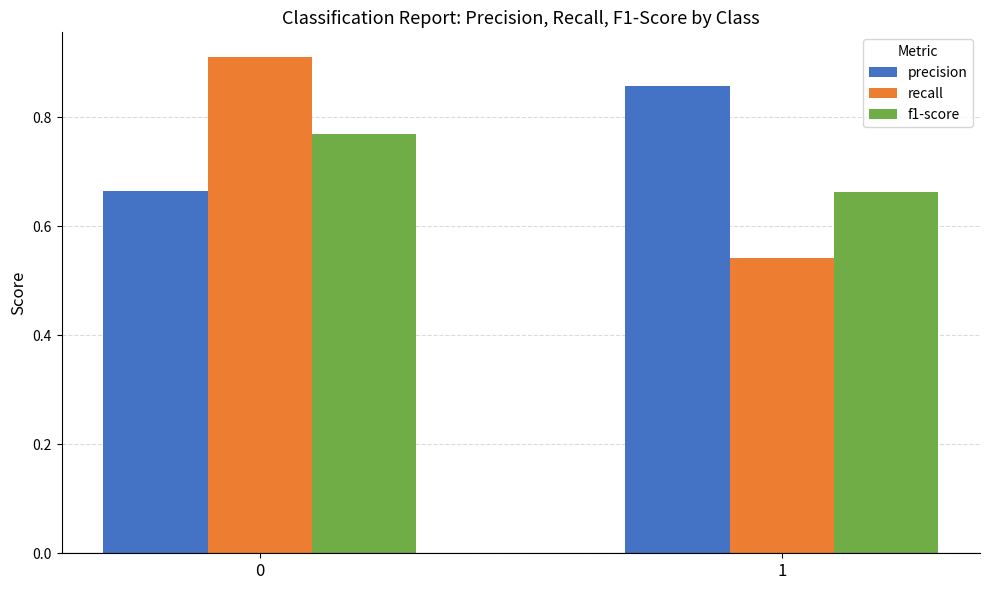

How many bars are there in each group?

3